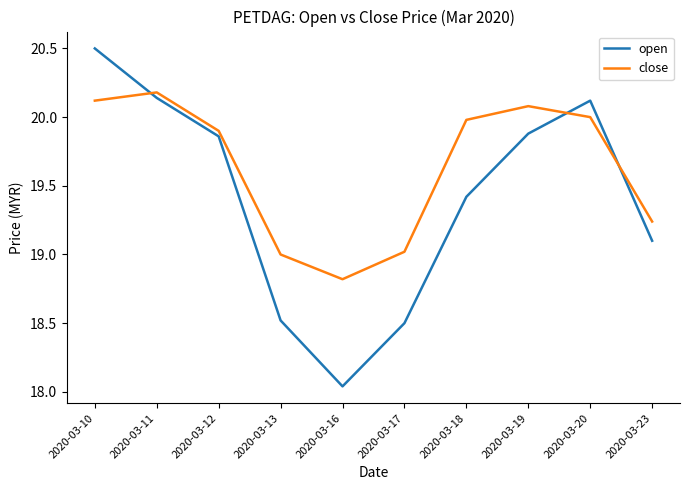

What is the difference between the highest and lowest values at 2020-03-10?

0.4